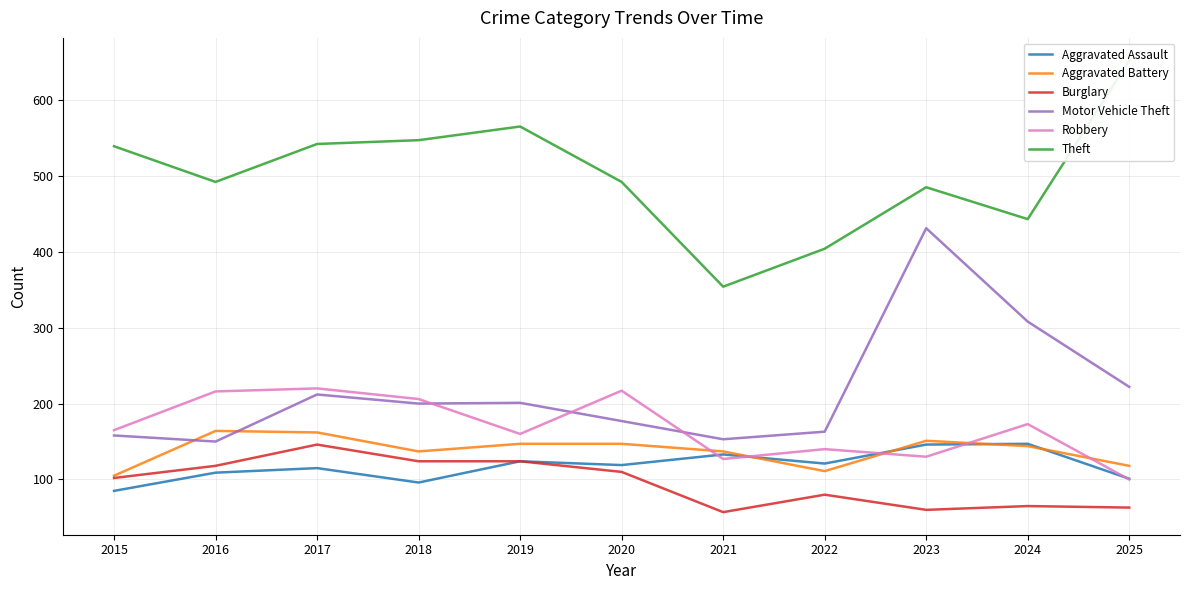

How many interior local peaks does the Robbery series have?

4